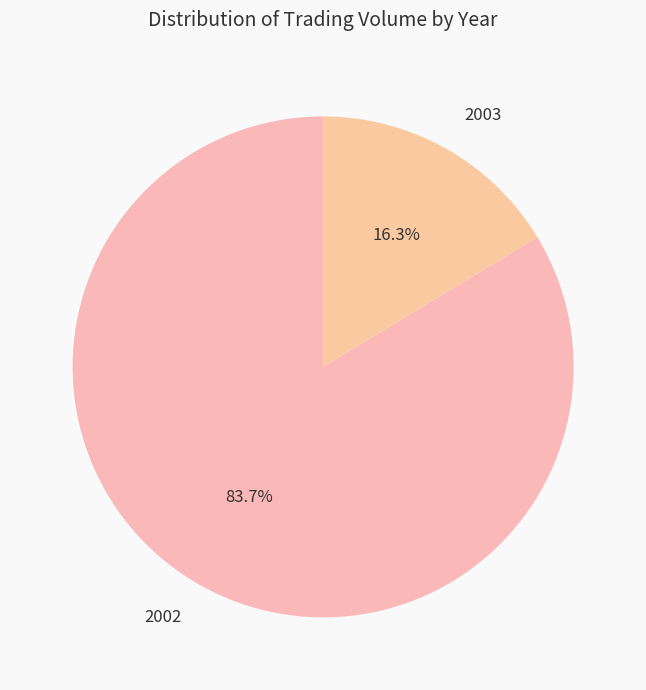

What percentage is the 2002 slice, to the nearest percent?

84%